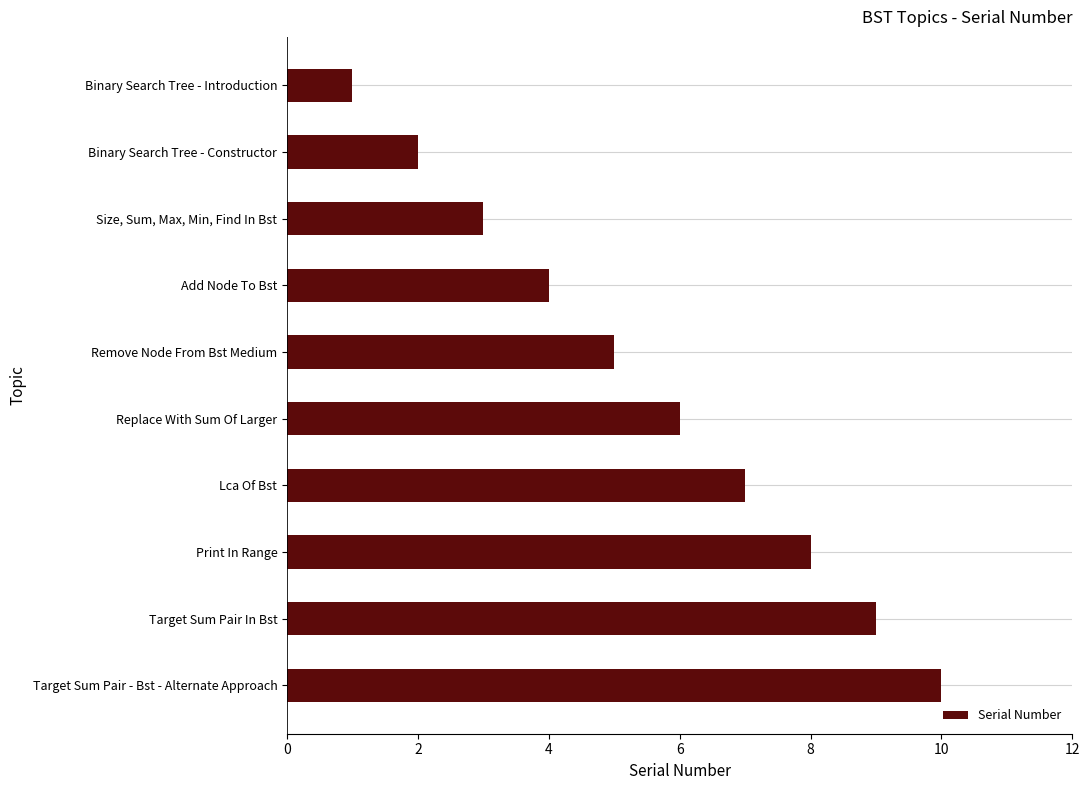

How many categories are shown in the chart?

10